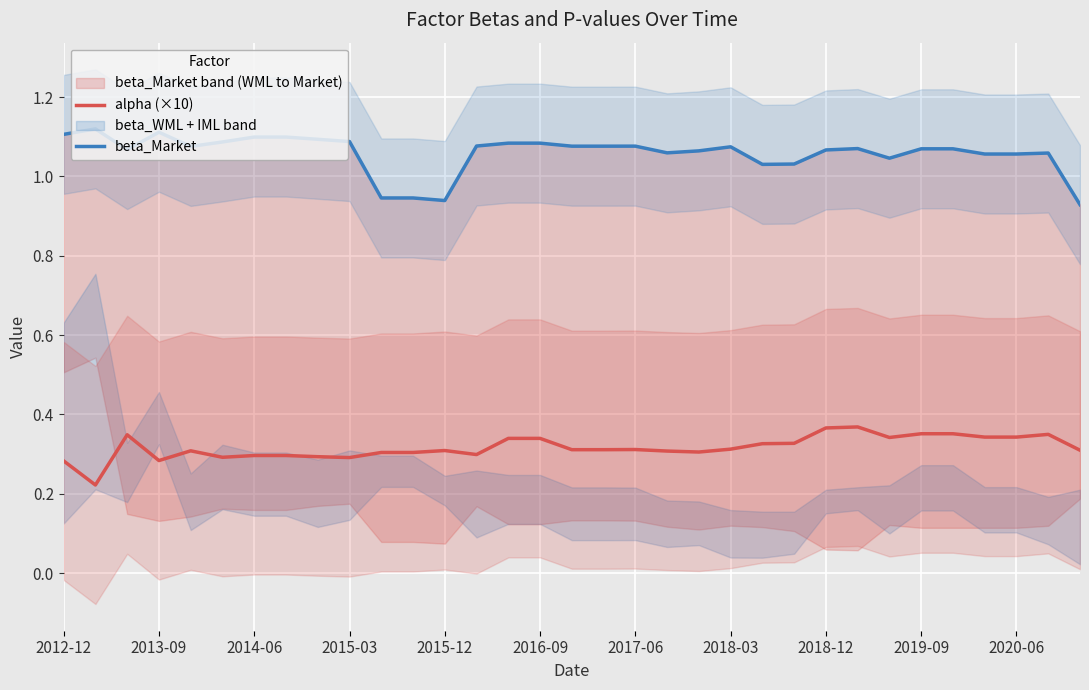

The alpha (×10) series shows 0.1 at 2016-09. True or false?

False